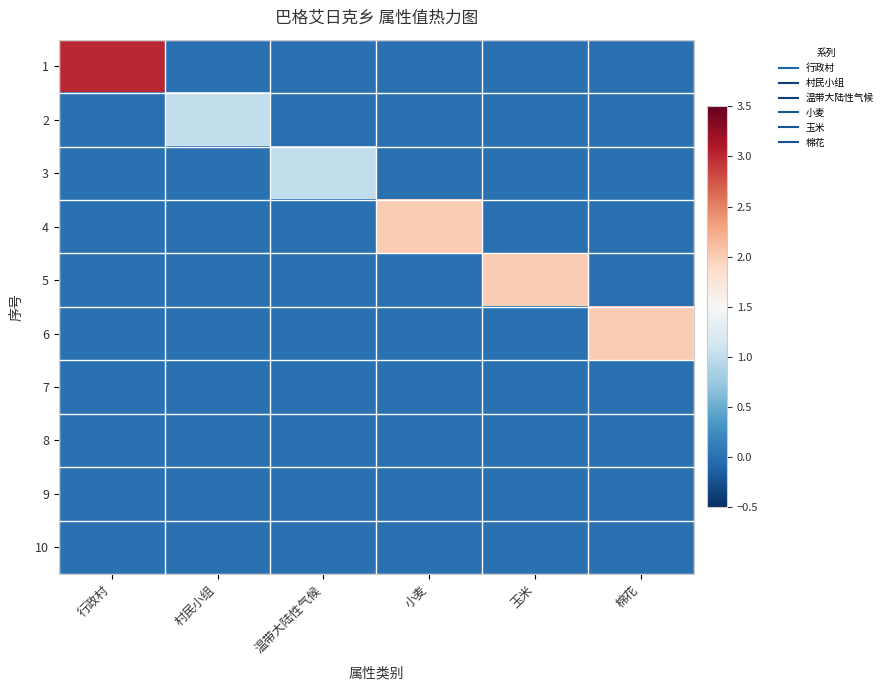

Which has a higher value, 棉花 or 行政村?

行政村